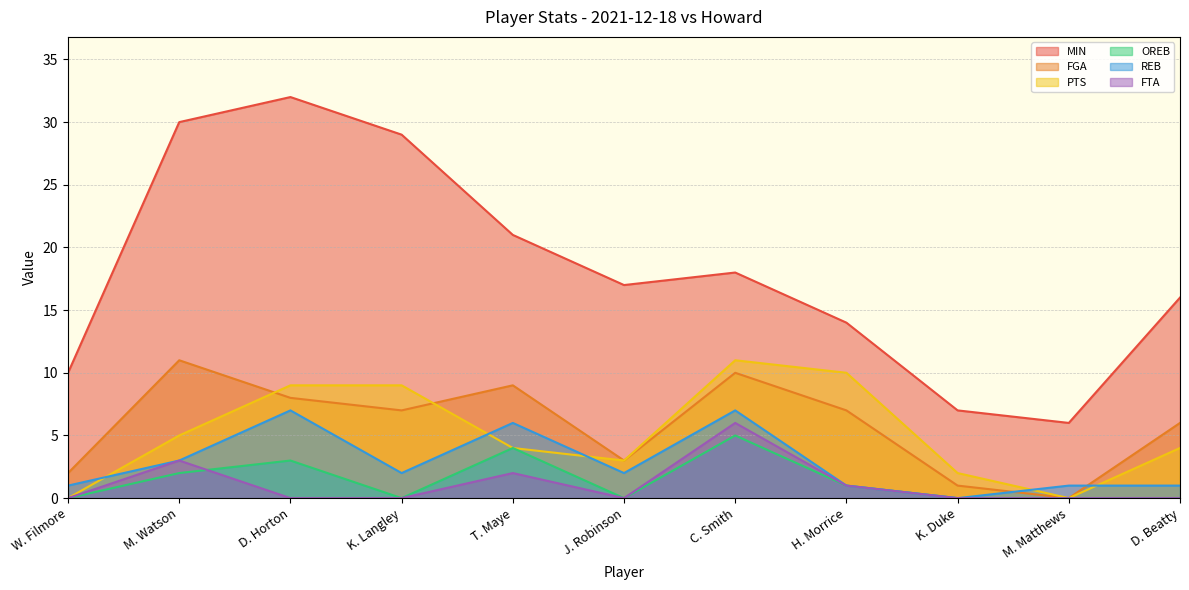

How many series are shown in this chart?

6